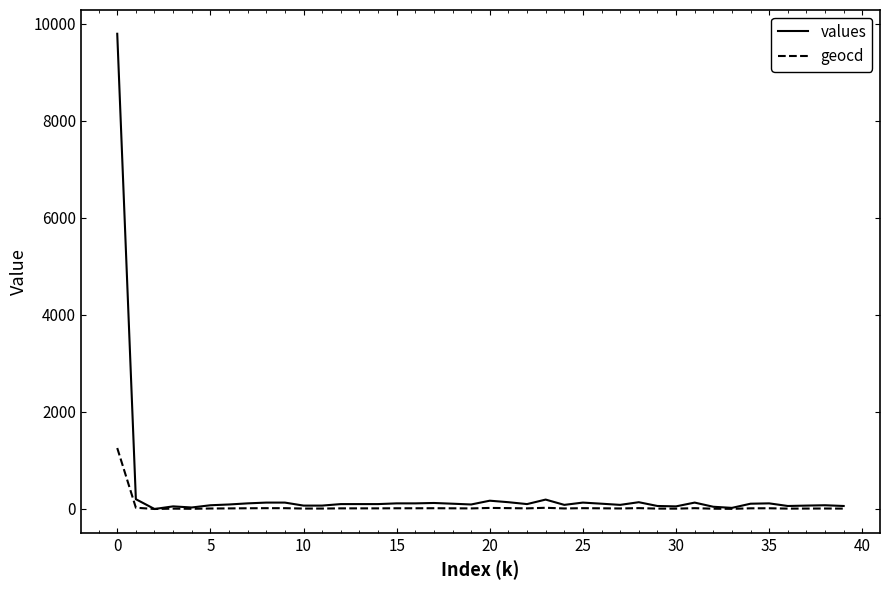

Which series has the largest total across all categories?

values